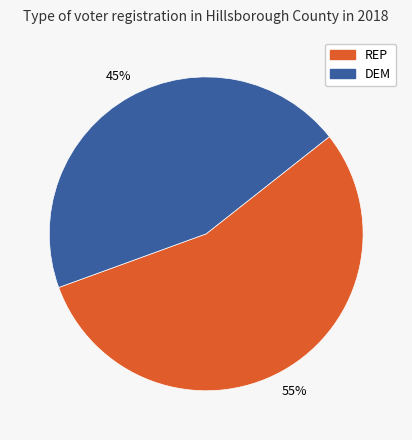

Between DEM and REP, which is larger?

REP